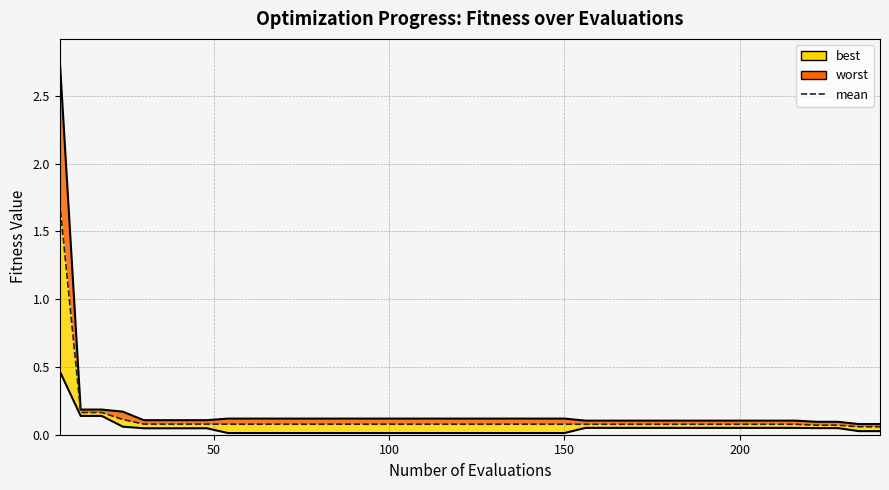

Does the chart have visible grid lines?

Yes